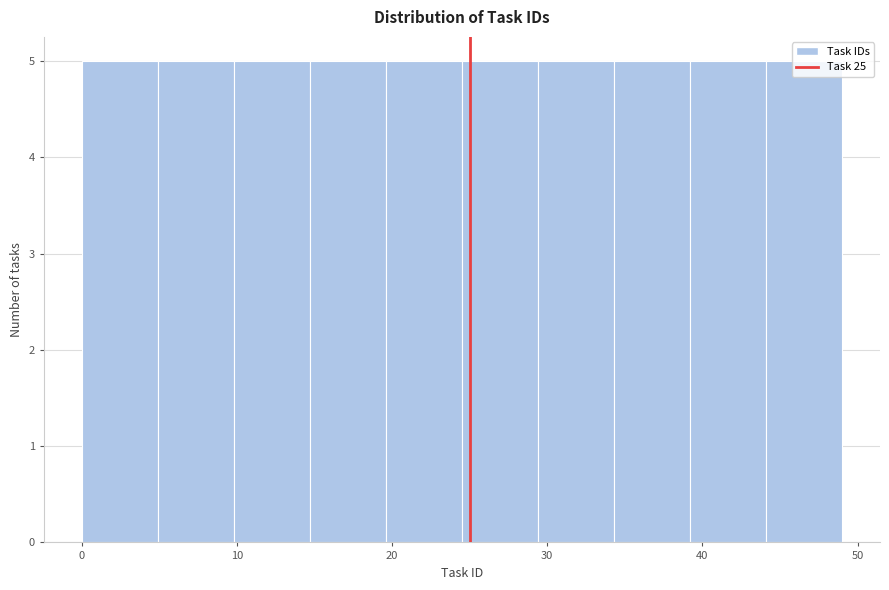

What is the height of the bar covering 14.7 to 19.6 on the x-axis? Neither the bar edges nor the heights are printed on the chart, so give them approximately, as read against the axes.

5